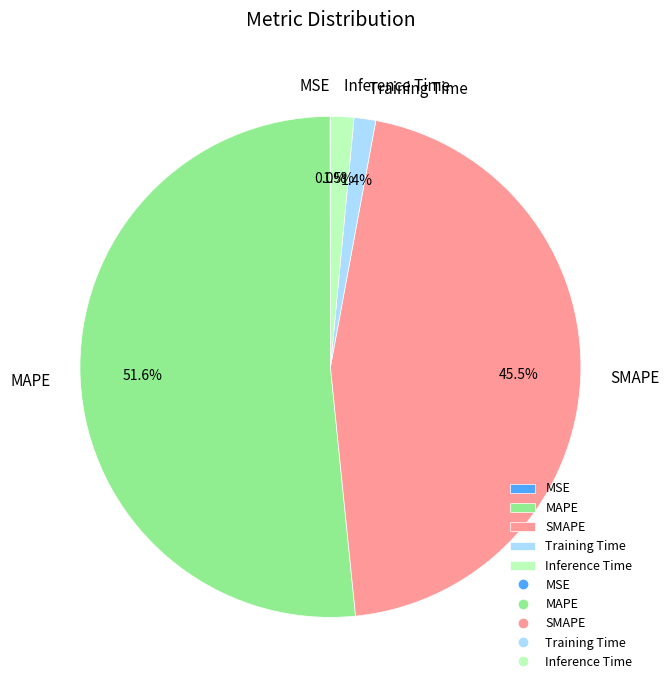

Which category has the biggest portion of the pie?

MAPE